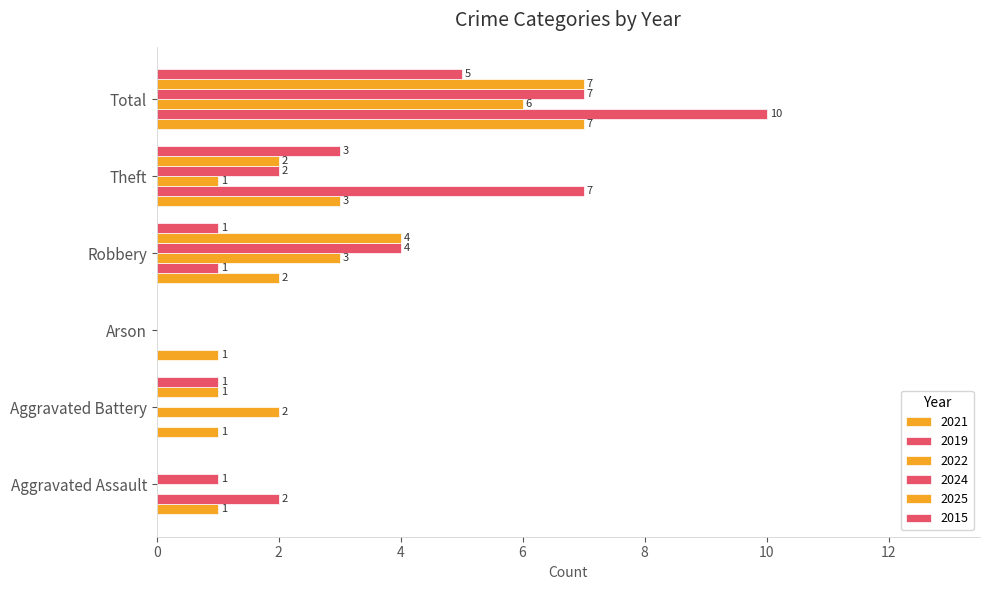

Count the number of categories in the chart.

6